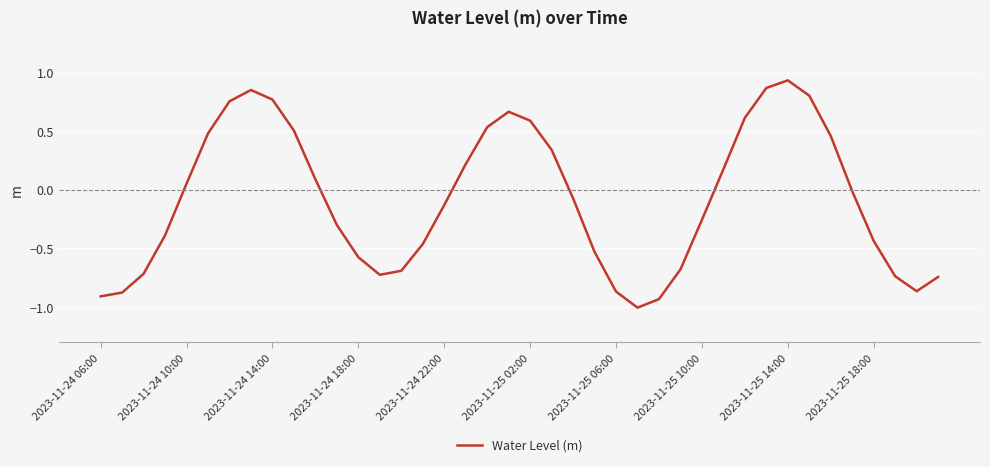

What is the minimum value shown in the chart?

-1.0